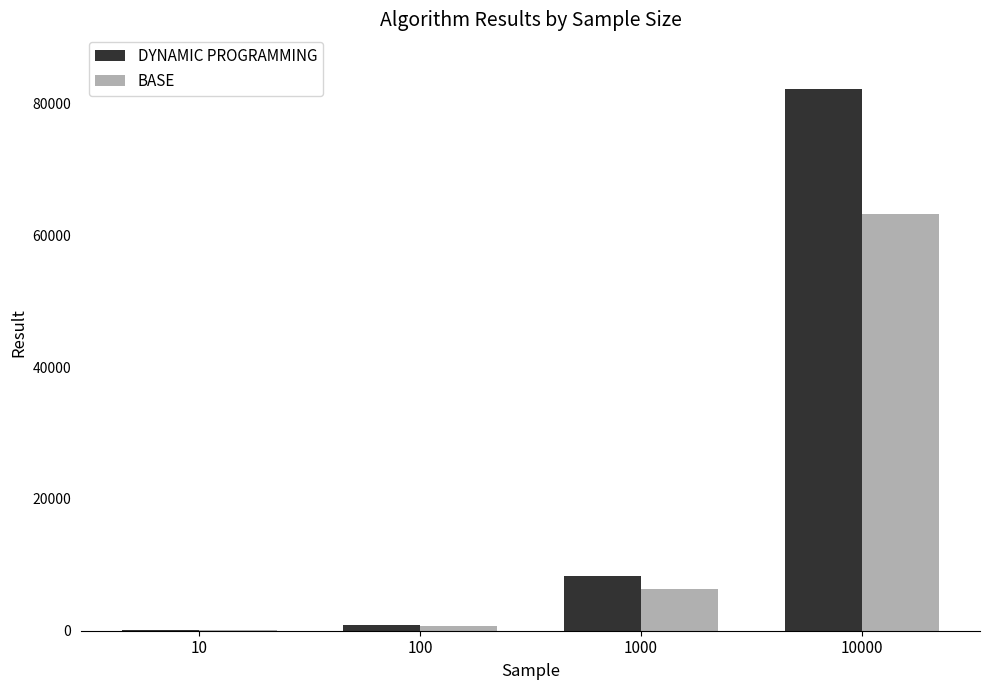

Reading right to left, transcribe all the data shown in this chart.

DYNAMIC PROGRAMMING: 10000=82269	1000=8322	100=858	10=80
BASE: 10000=63160	1000=6339	100=684	10=72